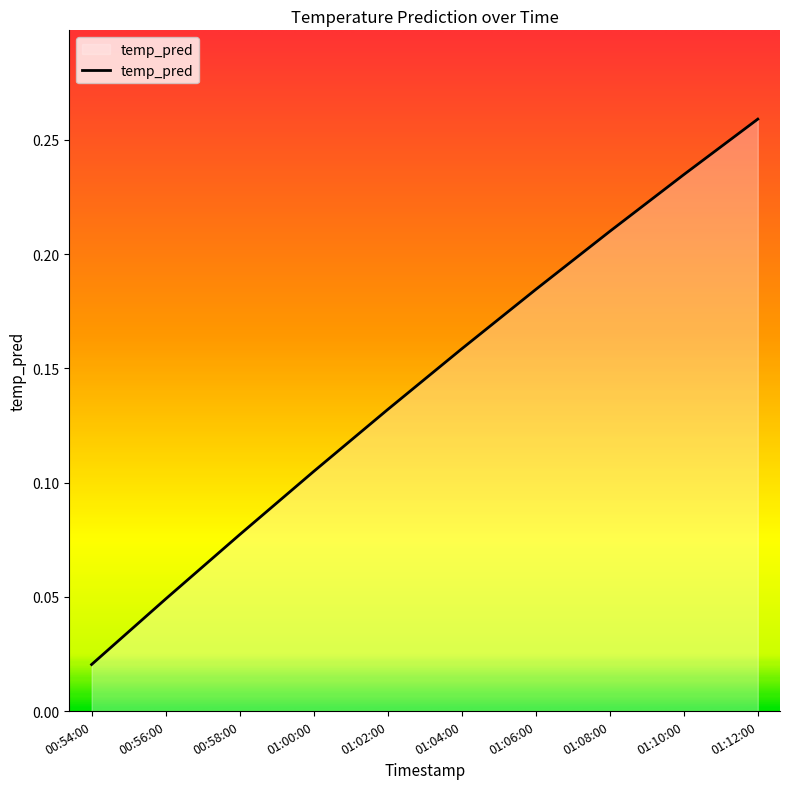

List the labels in order of value, smallest first.

00:54:00, 00:56:00, 00:58:00, 01:00:00, 01:02:00, 01:04:00, 01:06:00, 01:08:00, 01:10:00, 01:12:00